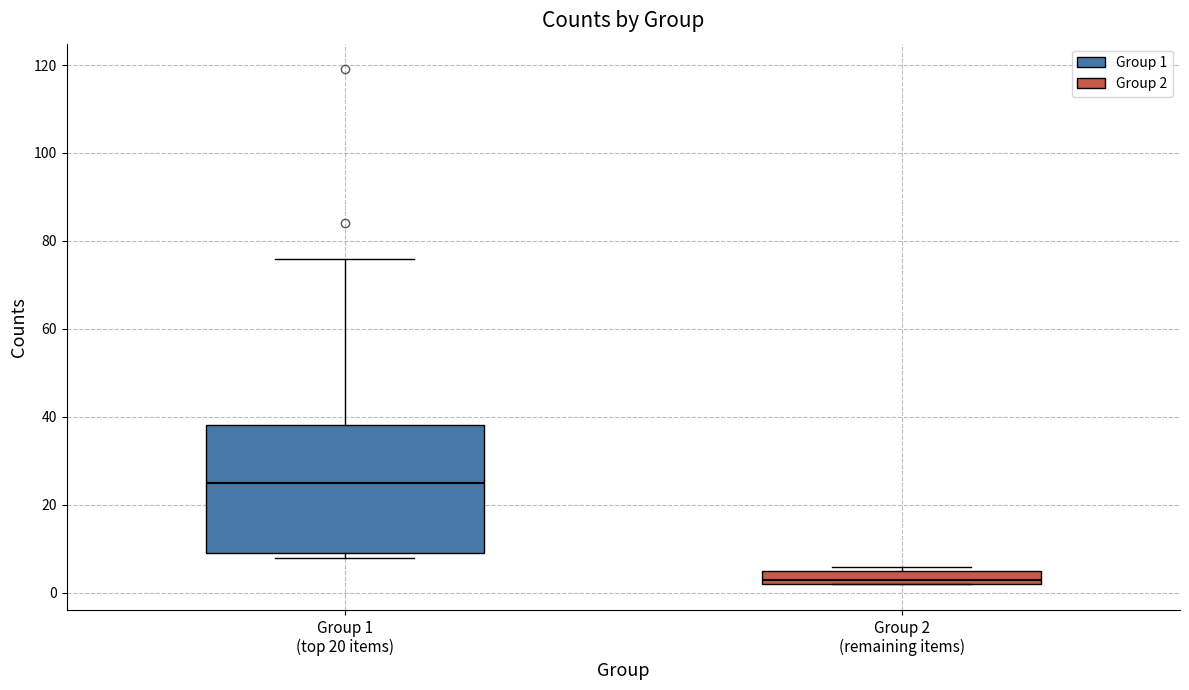

Which box is the tallest, from its lower edge to its upper edge?

Group 1 (top 20 items)